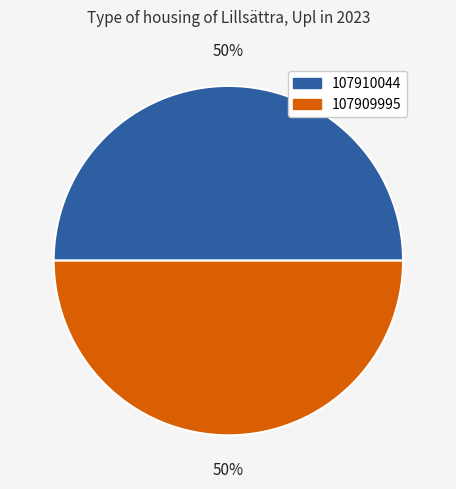

The 107910044 slice represents 50% of the pie. True or false?

True